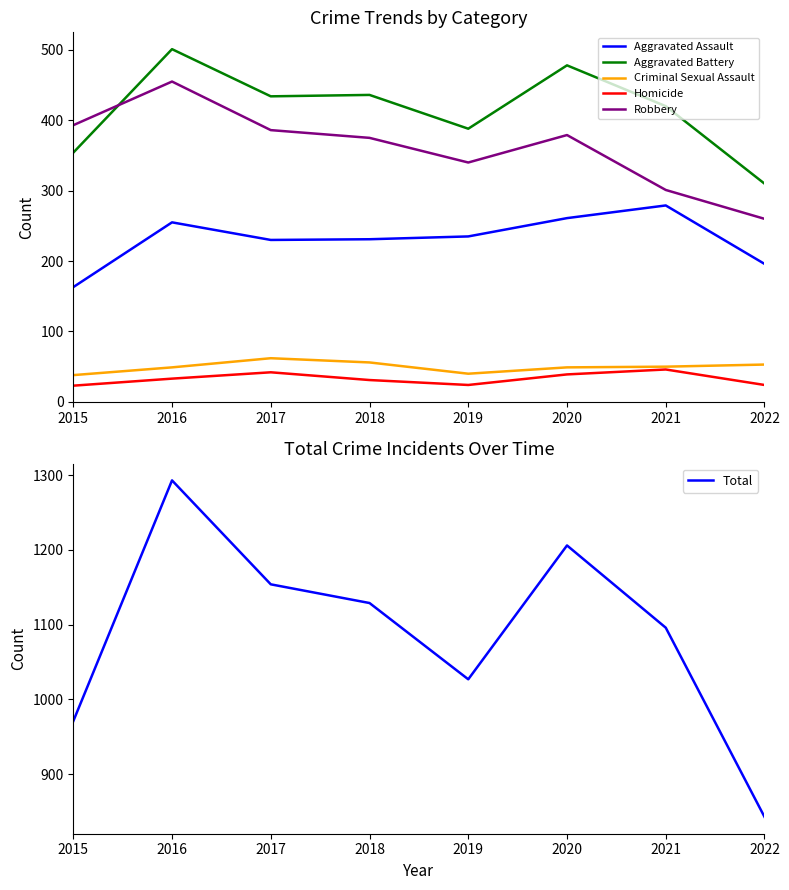

At how many categories does at least one series exceed 188?

8